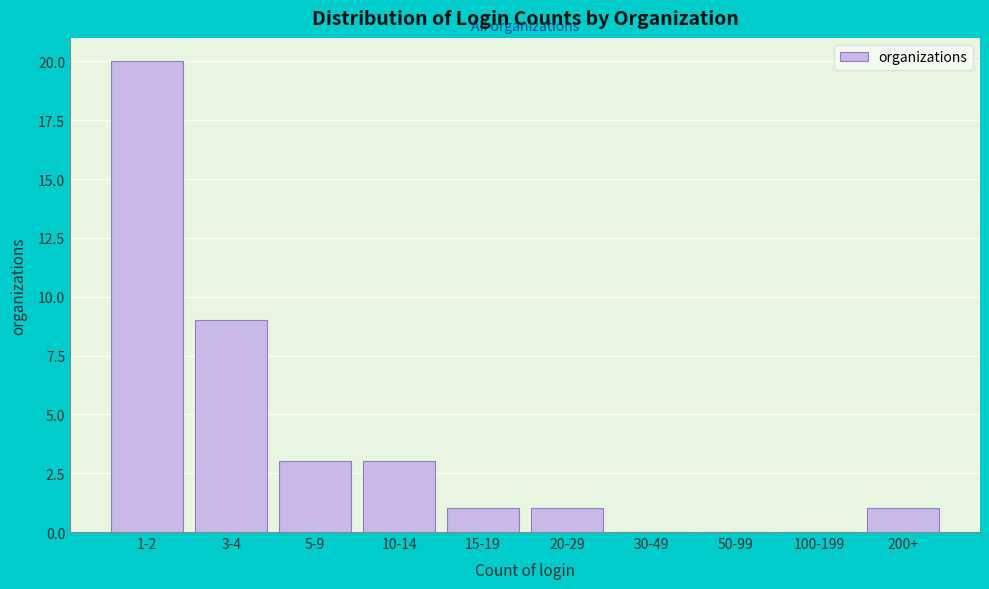

Reading left to right, list all the values displayed in this chart.

1-2=20	3-4=9	5-9=3	10-14=3	15-19=1	20-29=1	30-49=0	50-99=0	100-199=0	200+=1